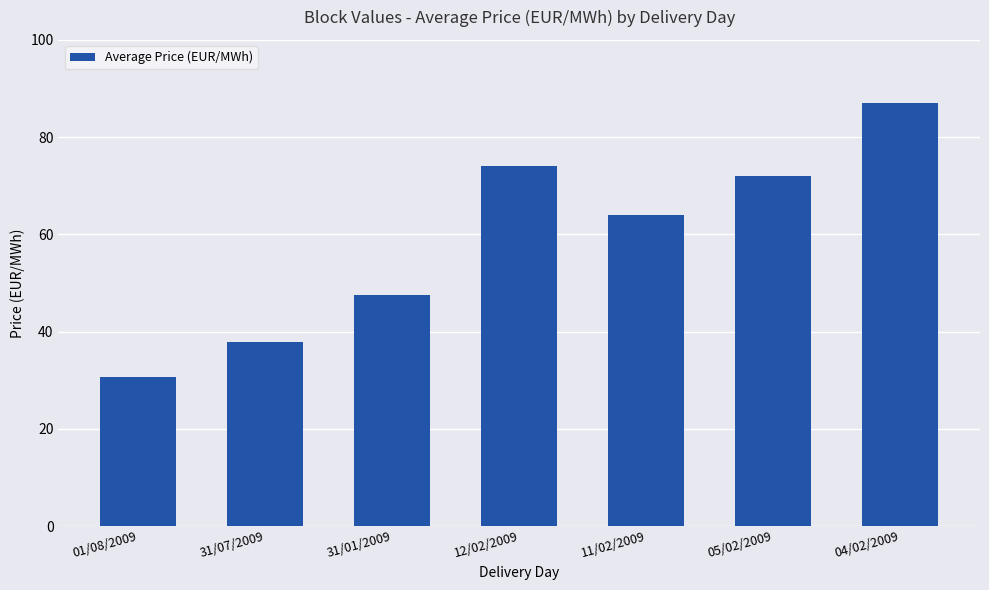

How many series are shown in this chart?

1